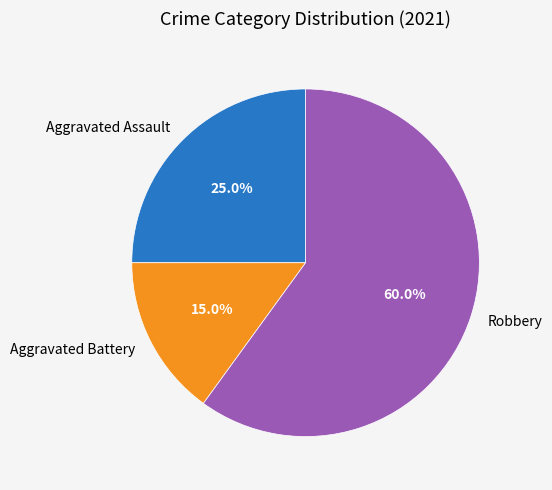

How many slices are in this pie chart?

3